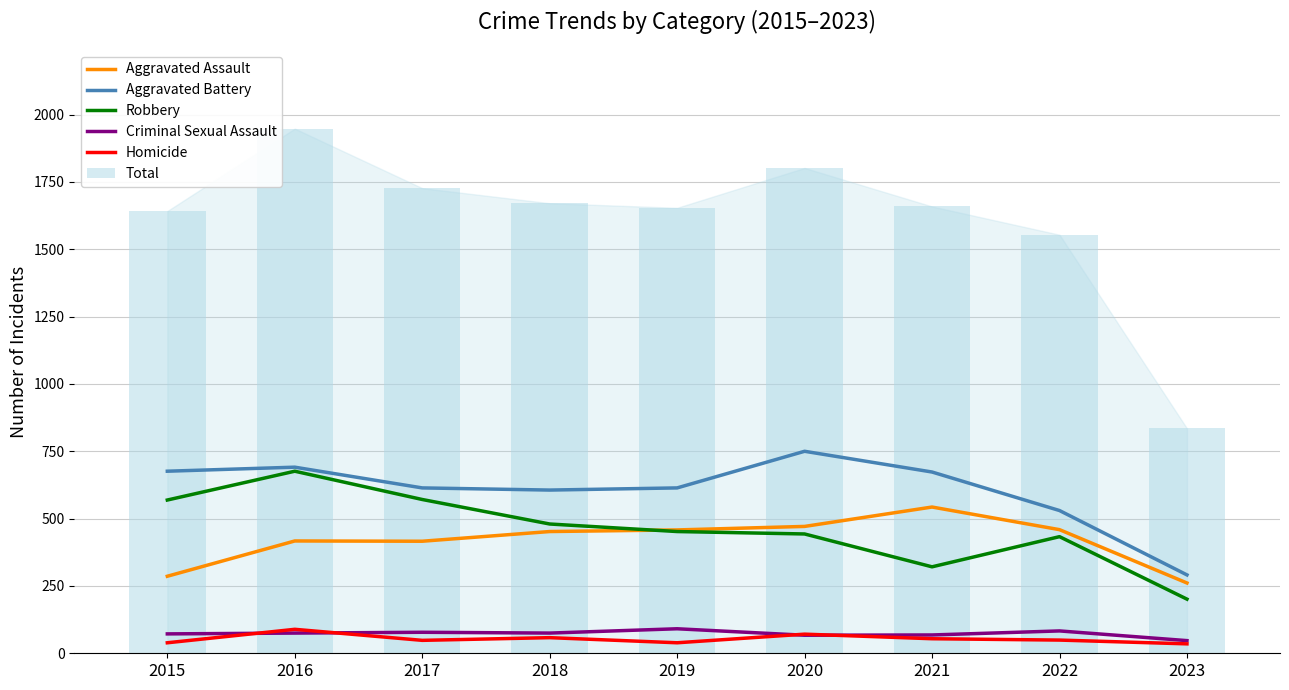

What value does the Aggravated Assault series have at 2021, to the nearest 10?

540